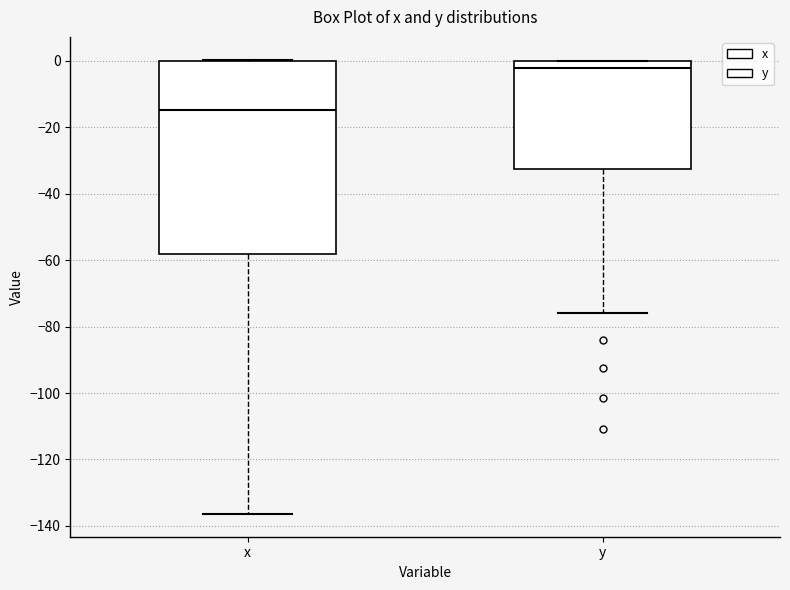

Reading left to right, read every box against the y-axis: the position of its median line, the range the box covers, and the ends of its whiskers. The values are not printed on the chart, so give them approximately, as read against the axis.

x: median -14, box -58 to 0, whiskers -136 to 0
y: median -2, box -32 to 0, whiskers -76 to 0